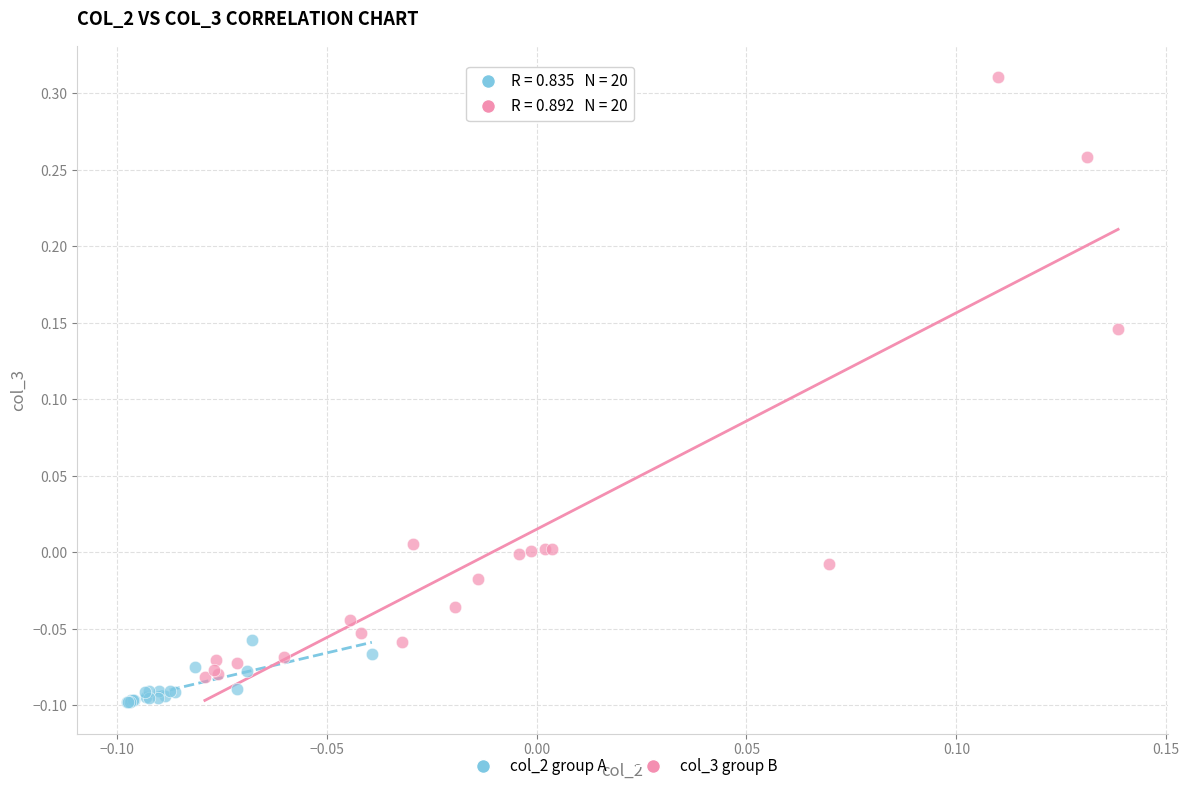

What are all the series names shown in the legend?

col_2 group A, col_3 group B